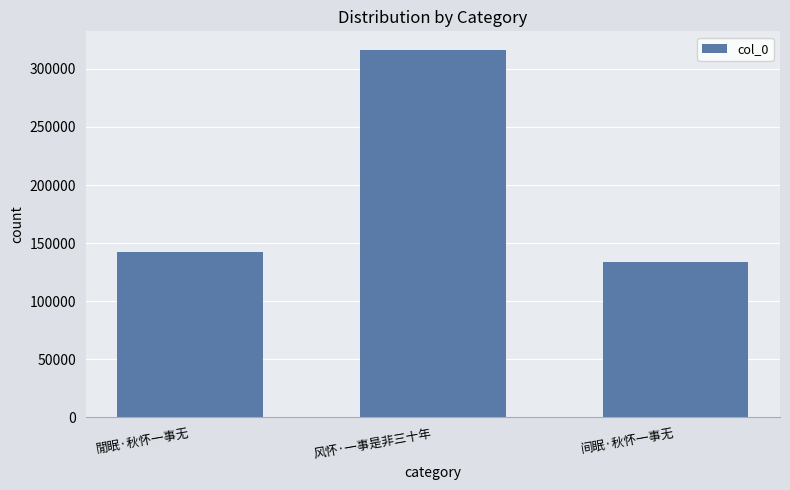

What is the maximum value shown in the chart?

316565